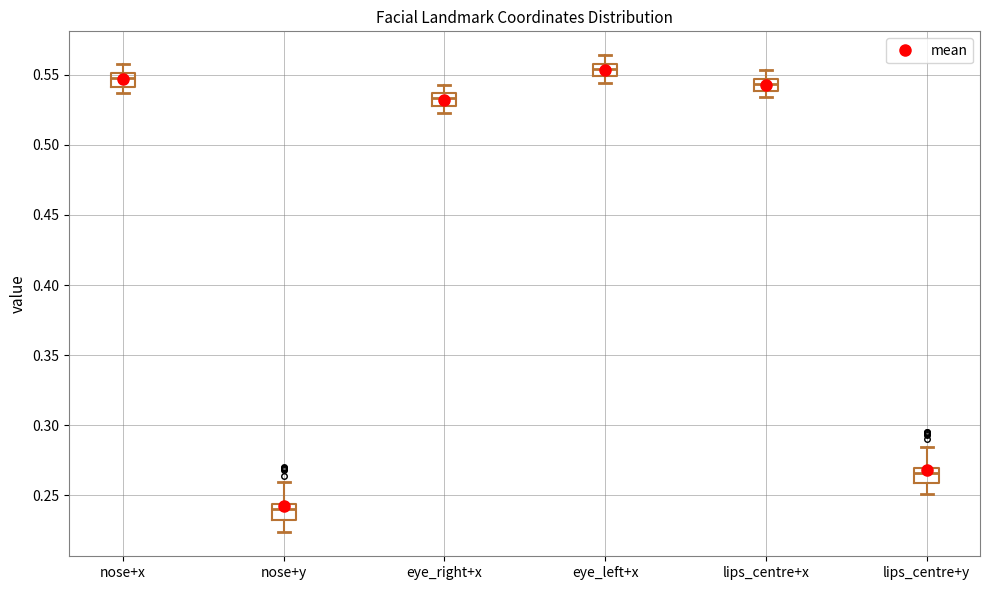

Reading left to right, transcribe this box plot: for each box, give where its median line is, the range the box spans, and where its two whiskers end, as read against the y-axis. The values are not printed on the chart, so give them approximately, as read against the axis.

nose+x: median 0.550 (inside the box), box 0.540 to 0.550, whiskers 0.535 to 0.560
nose+y: median 0.240, box 0.235 to 0.245, whiskers 0.225 to 0.260
eye_right+x: median 0.535 (inside the box), box 0.525 to 0.535, whiskers 0.525 (below the box's lower edge) to 0.545
eye_left+x: median 0.555 (inside the box), box 0.550 to 0.555, whiskers 0.545 to 0.565
lips_centre+x: median 0.545 (inside the box), box 0.540 to 0.545, whiskers 0.535 to 0.555
lips_centre+y: median 0.265, box 0.260 to 0.270, whiskers 0.250 to 0.285